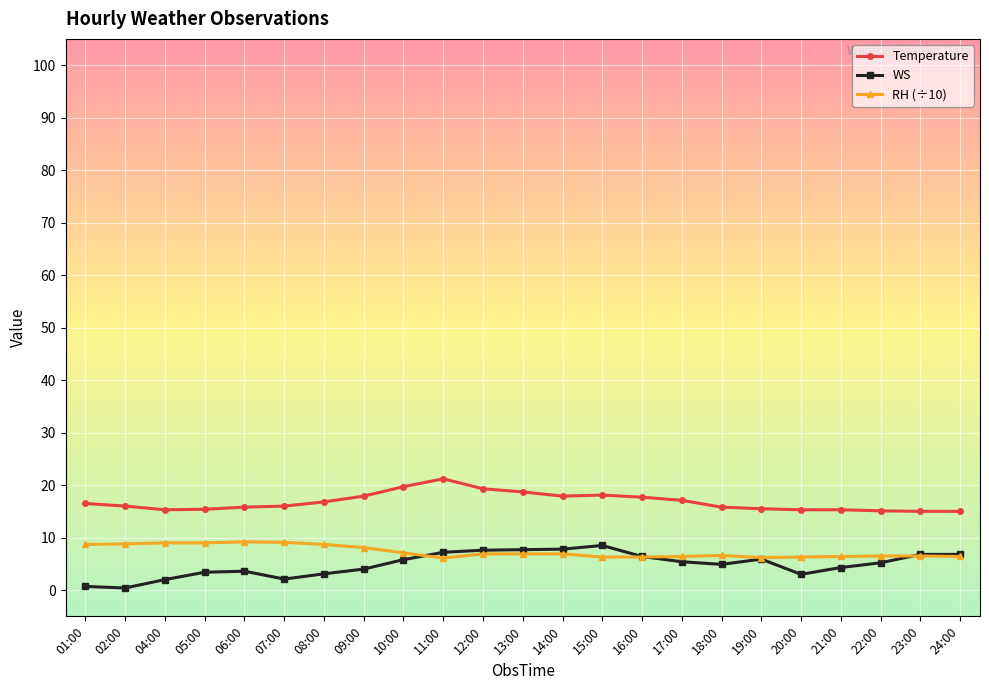

What is the sum of all Temperature values?

386.4